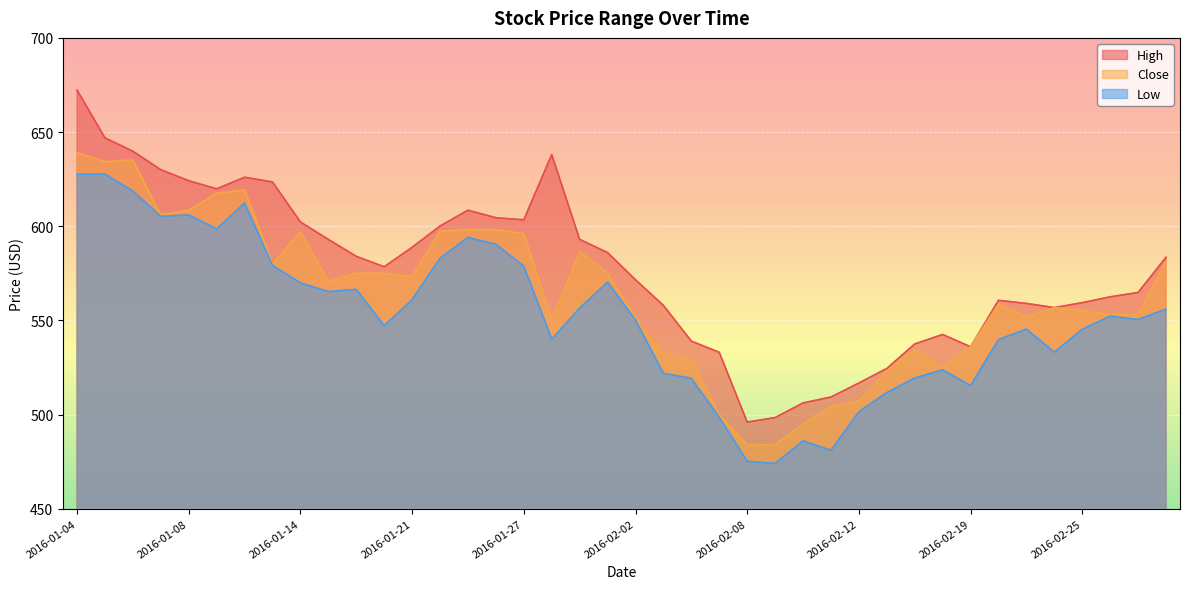

How many lines are shown in the chart?

3